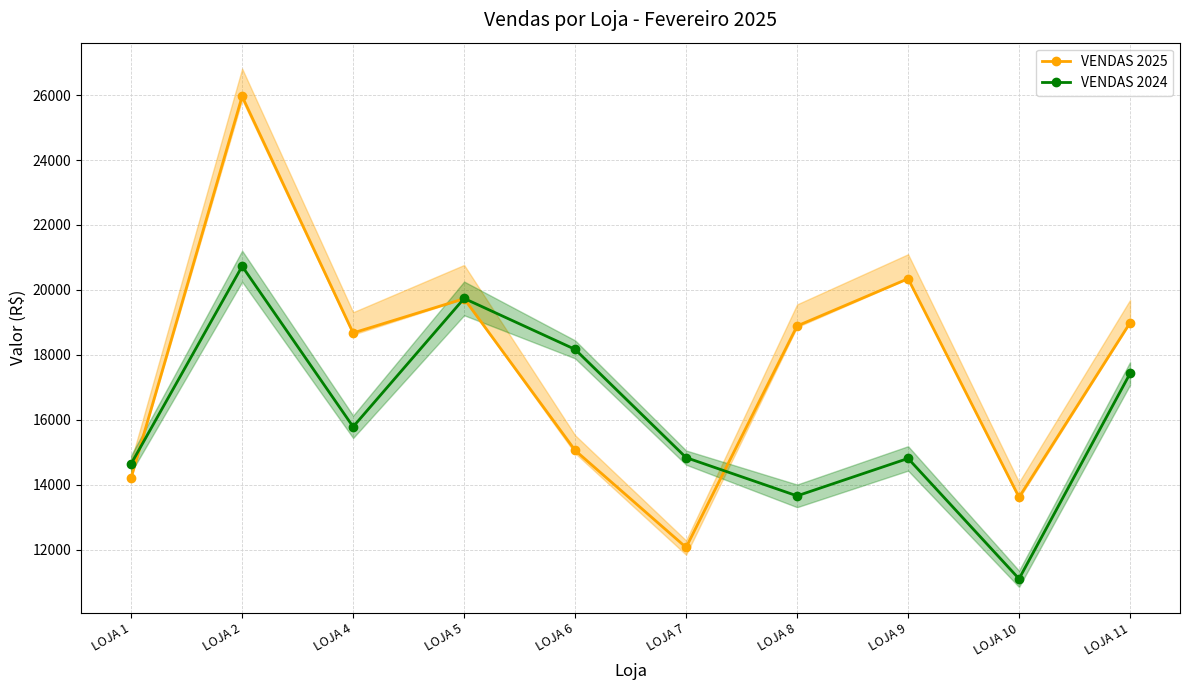

What are all the series names shown in the legend?

VENDAS 2025, VENDAS 2024